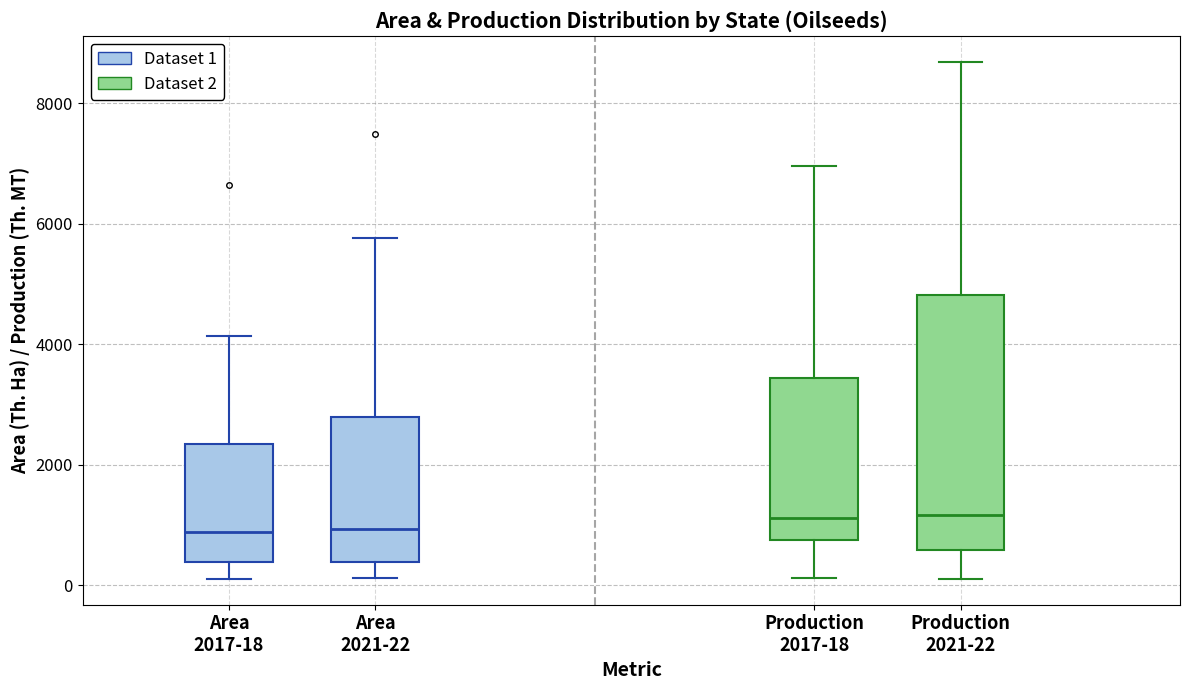

Which box is the tallest, from its lower edge to its upper edge?

Production 2021-22